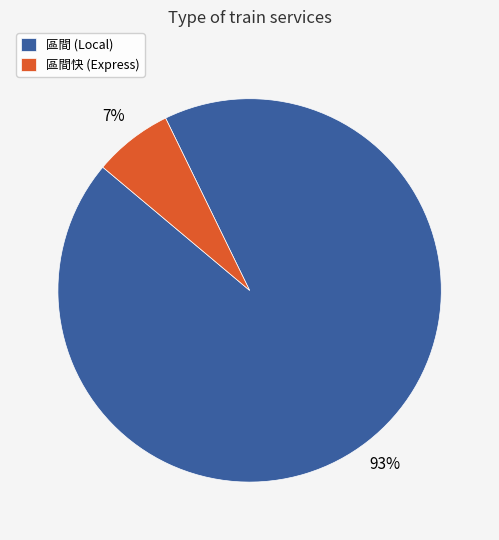

Which category has the biggest portion of the pie?

區間 (Local)